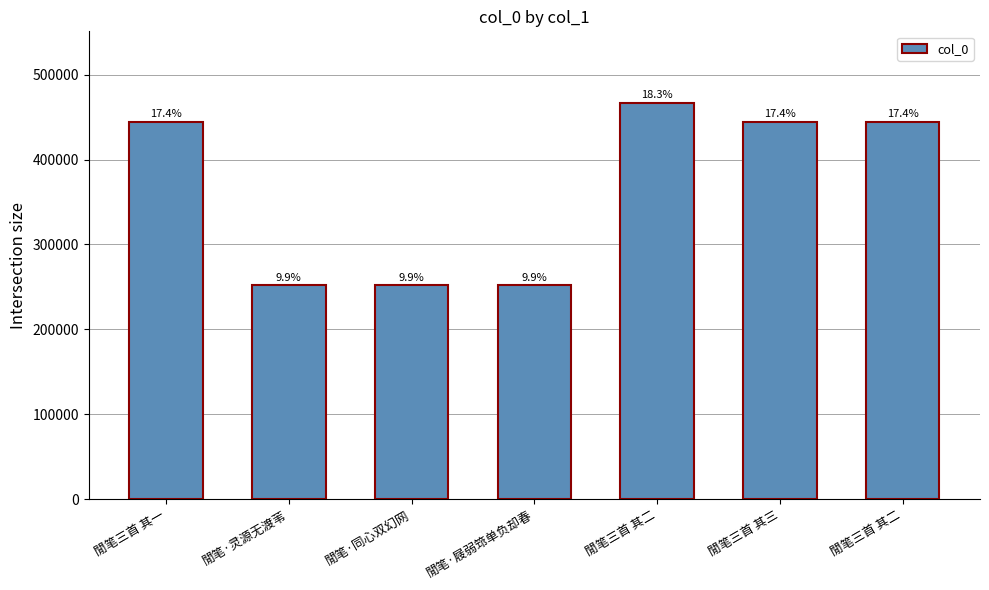

How many bars are there in total?

7